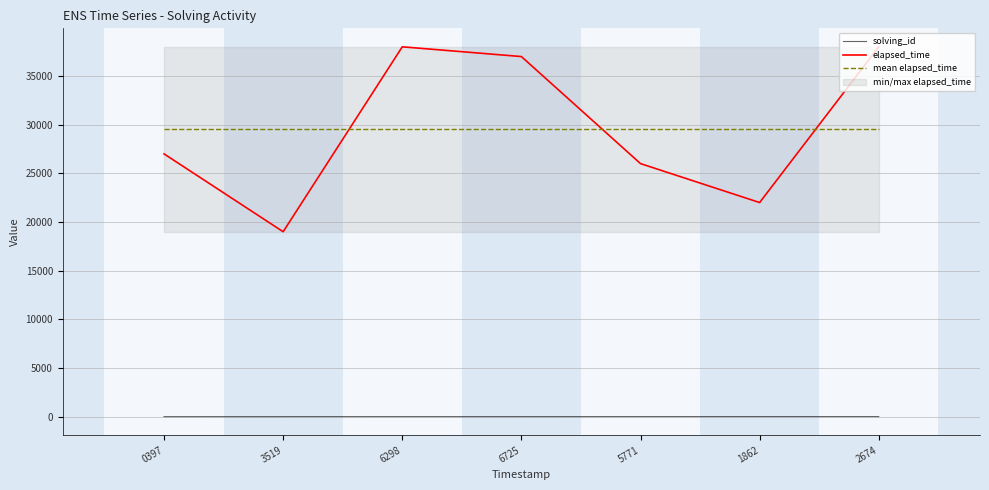

At which label does solving_id first exceed 4?

5771